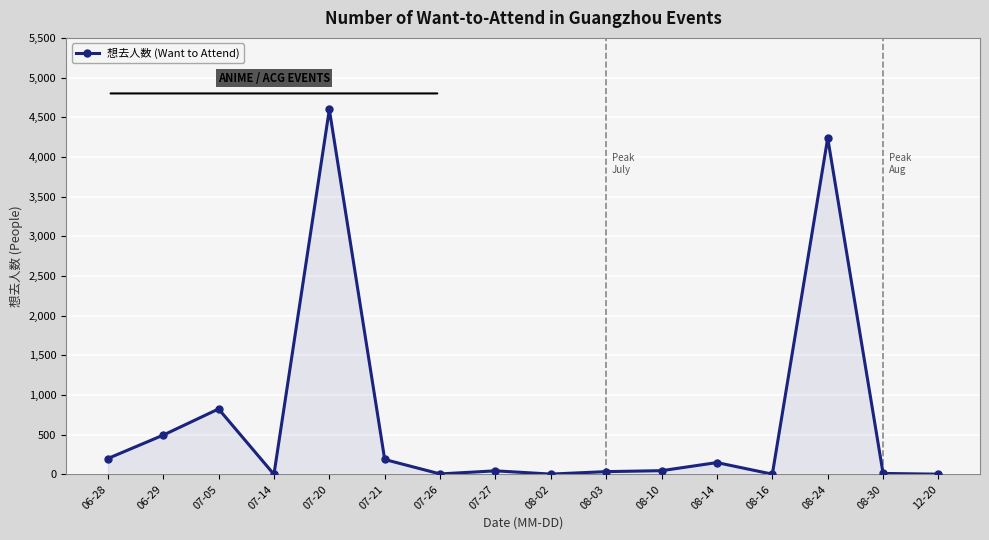

Where is the data nearest to the value 2299?

07-05